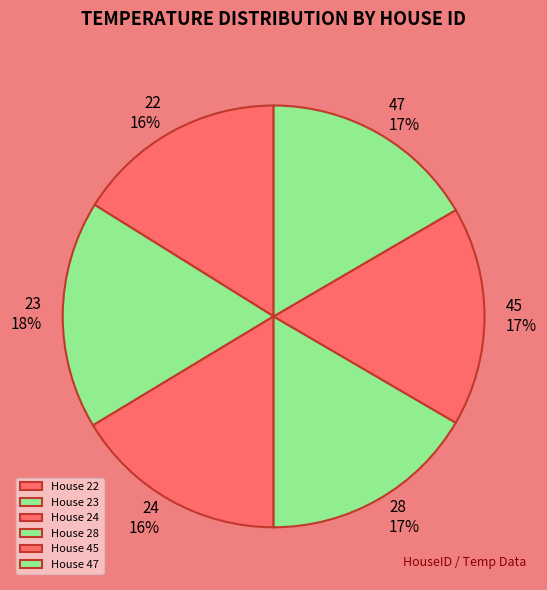

How many slices are in this pie chart?

6